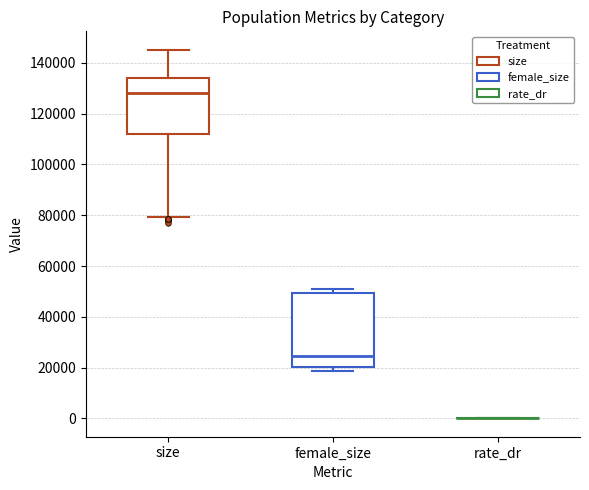

Reading left to right, transcribe this box plot: for each box, give where its median line is, the range the box spans, and where its two whiskers end, as read against the y-axis. The values are not printed on the chart, so give them approximately, as read against the axis.

size: median 128000, box 112000 to 134000, whiskers 80000 to 146000
female_size: median 24000, box 20000 to 50000, whiskers 18000 to 50000 (just above the box's upper edge)
rate_dr: box collapsed to a line at 0, whiskers 0 to 0